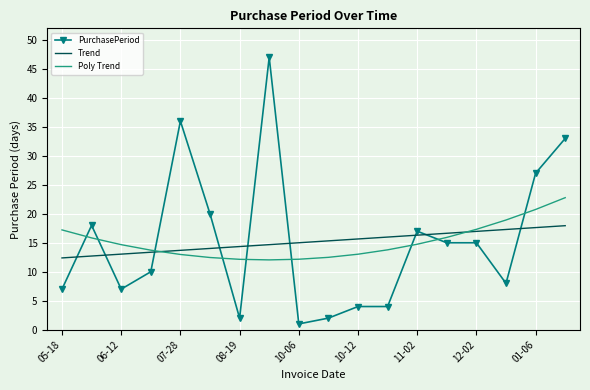

True or false: PurchasePeriod has more than 0 points higher than both neighbors.

True